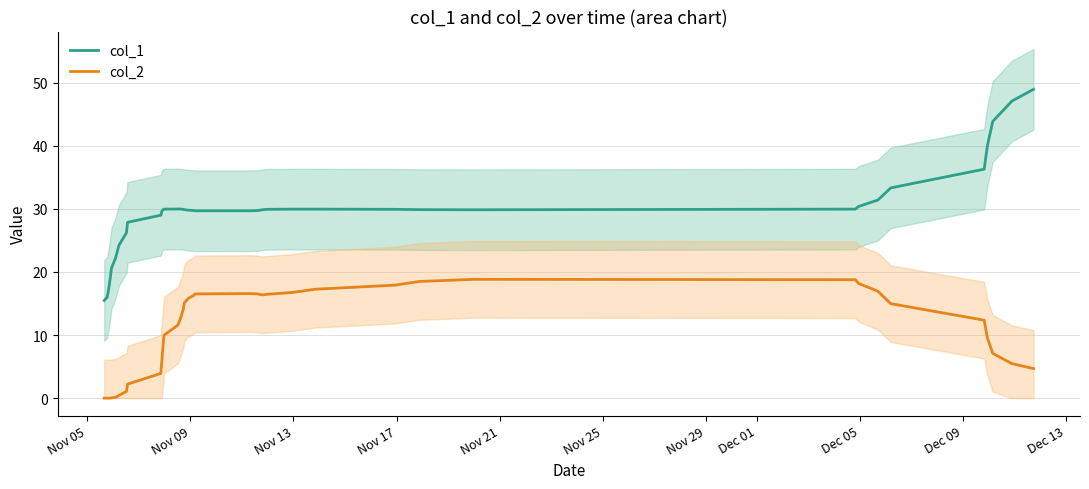

Count the number of data series in this chart.

2